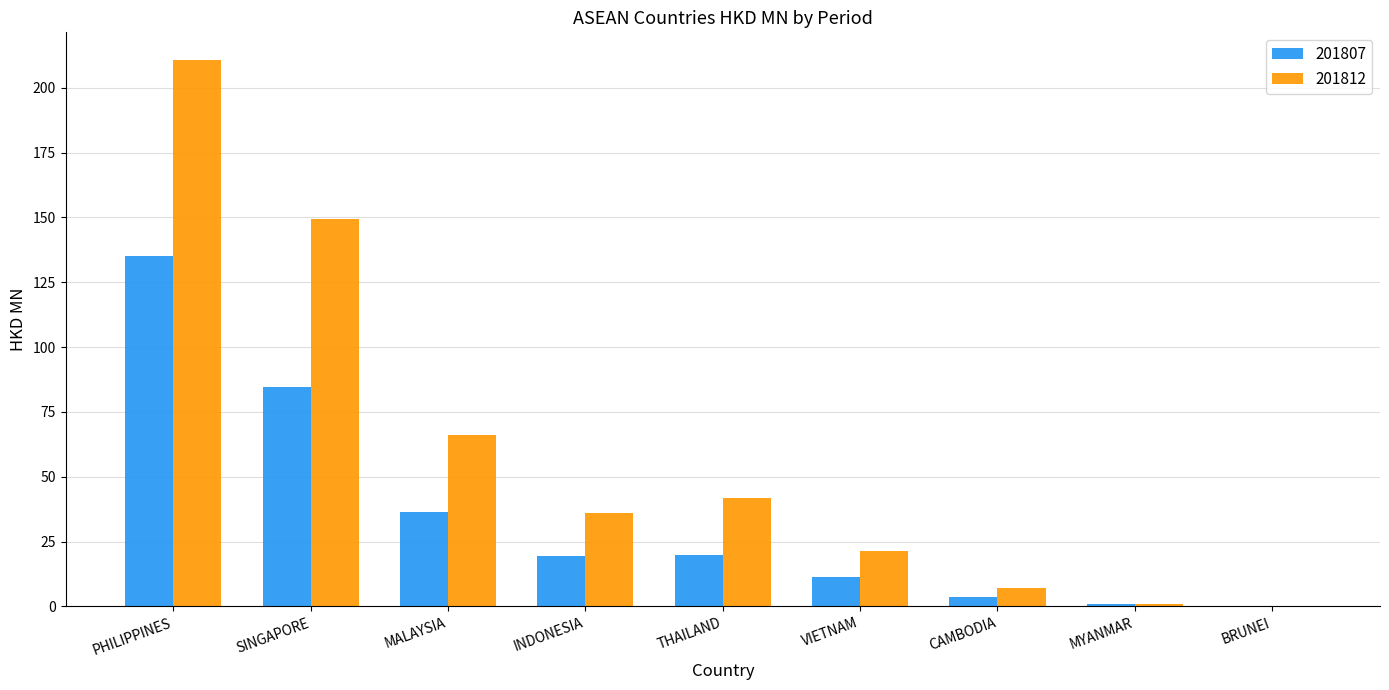

At which label is 201812 closest to 105?

MALAYSIA